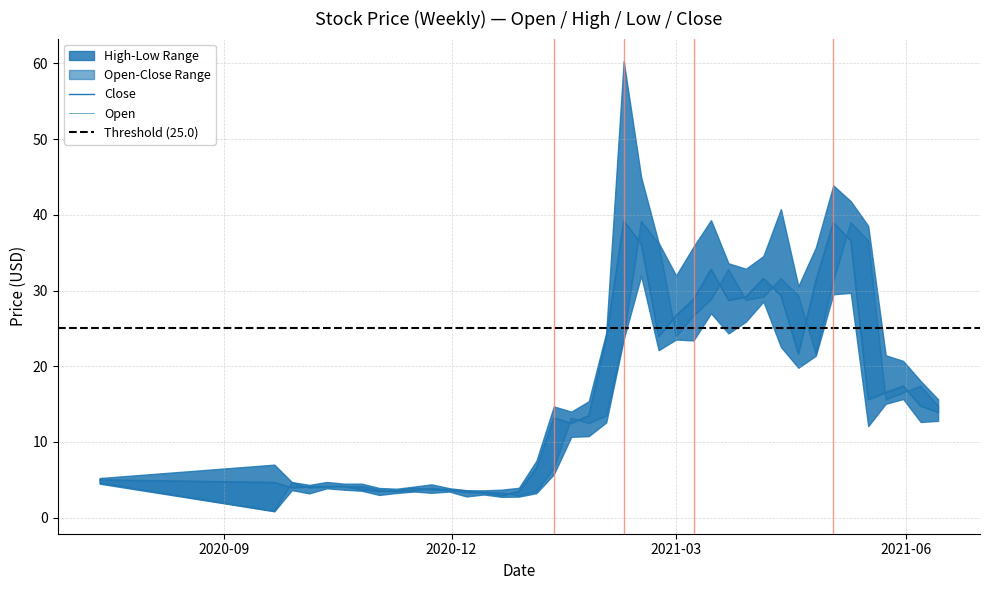

Where is Close nearest to the value 21?

2021-04-19